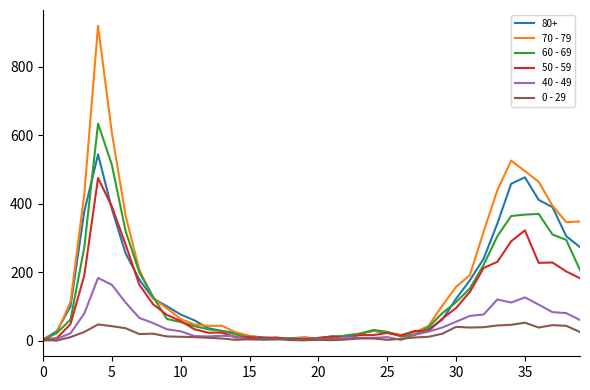

At how many categories does at least one series exceed 225?

12